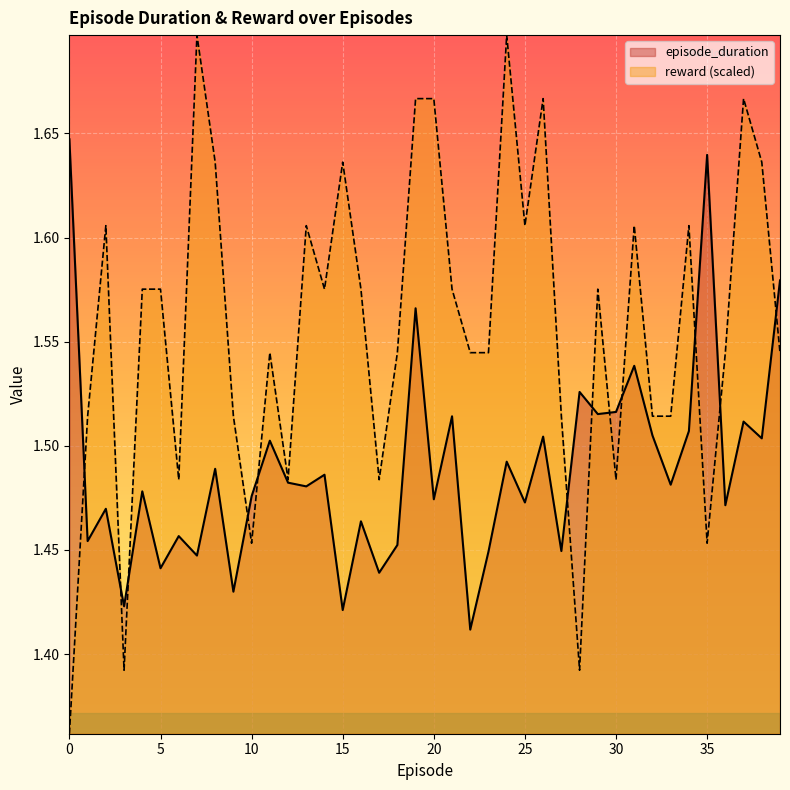

What is the spread (max minus min) of values at 1?

0.1